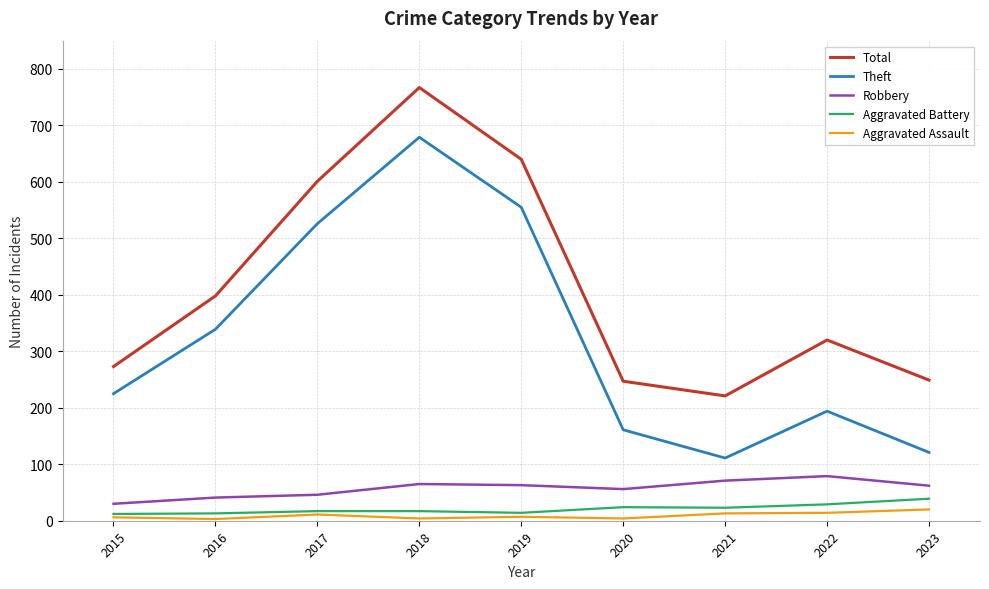

At which label does Total first exceed 320?

2016